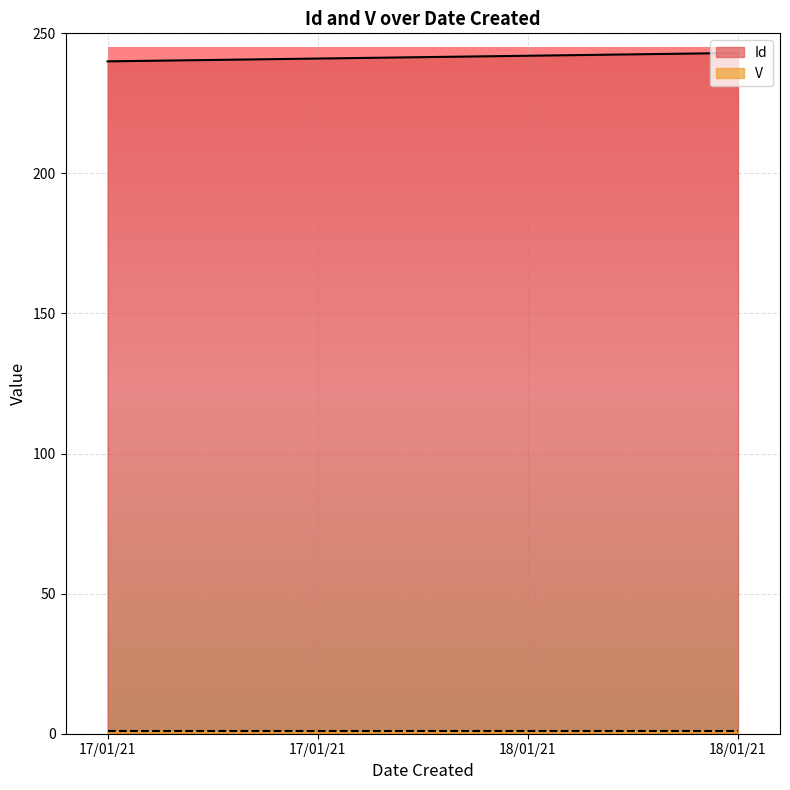

The value at 17/01/21 is 328. True or false?

False